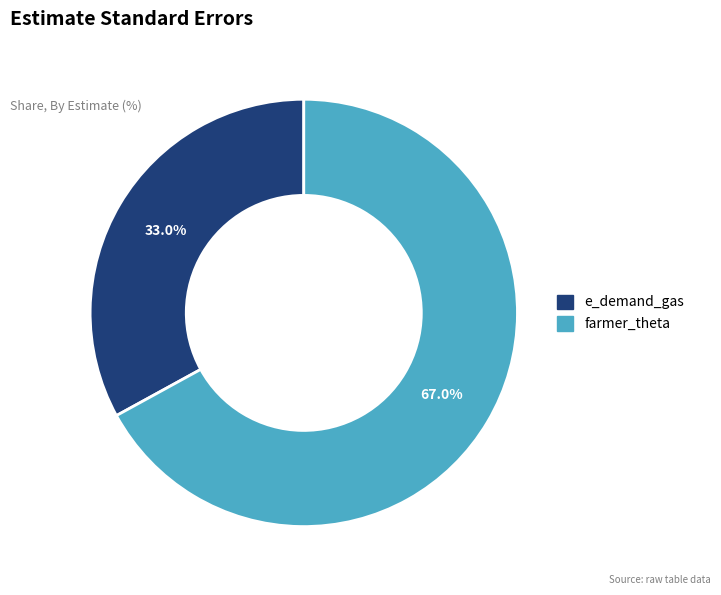

Which category accounts for the majority?

farmer_theta